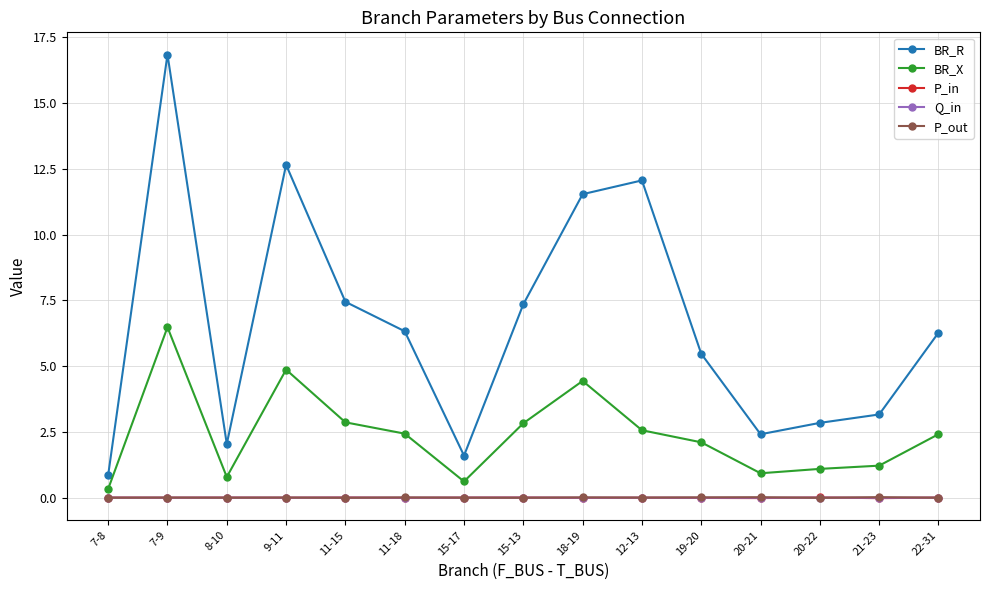

What is the difference between the highest and lowest values at 18-19?

11.5